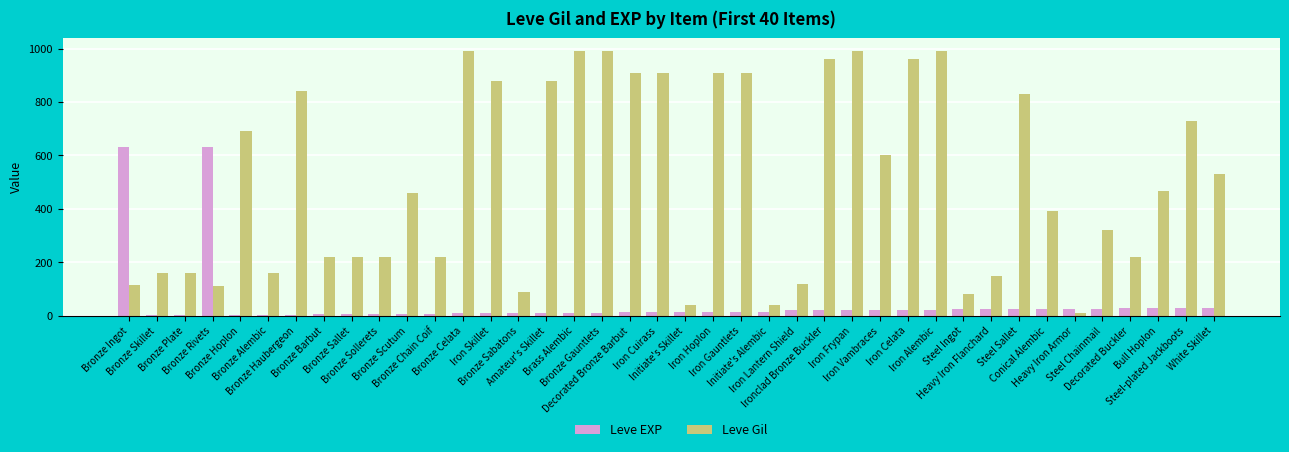

Is the value of Leve EXP at Steel Sallet greater than the value of Leve Gil at Iron Celata?

No